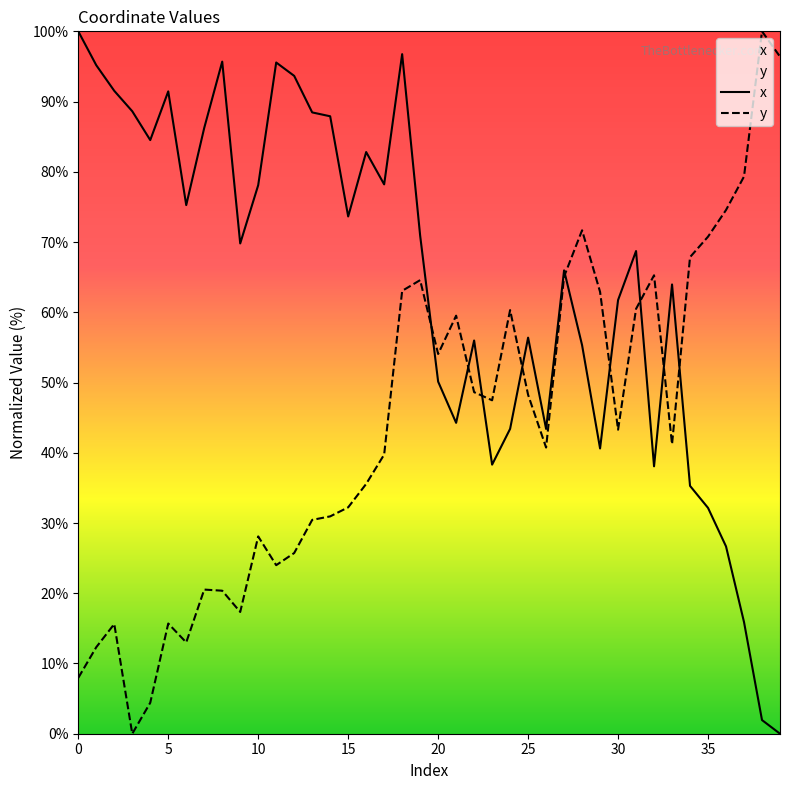

Where is the first local minimum for y?

3